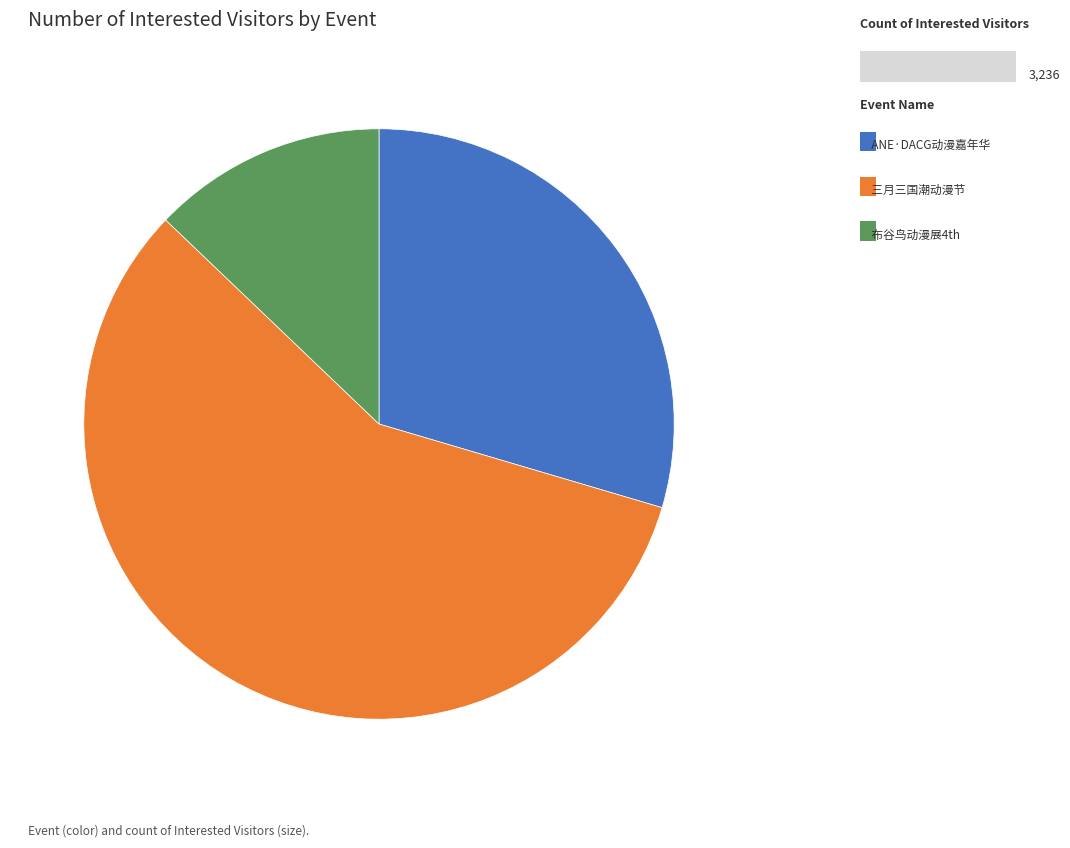

Is there a majority slice in this chart?

Yes